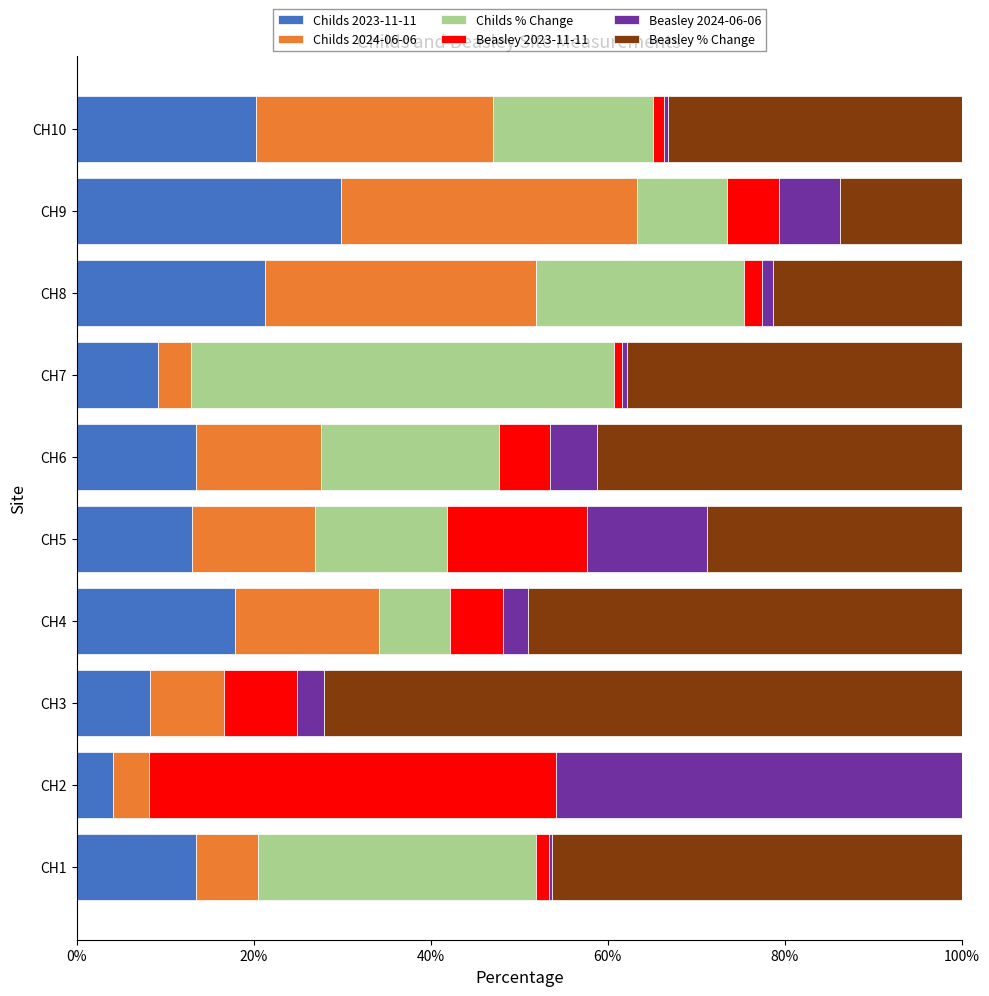

Is it true that Childs 2023-11-11 equals 8.3 at CH3?

True